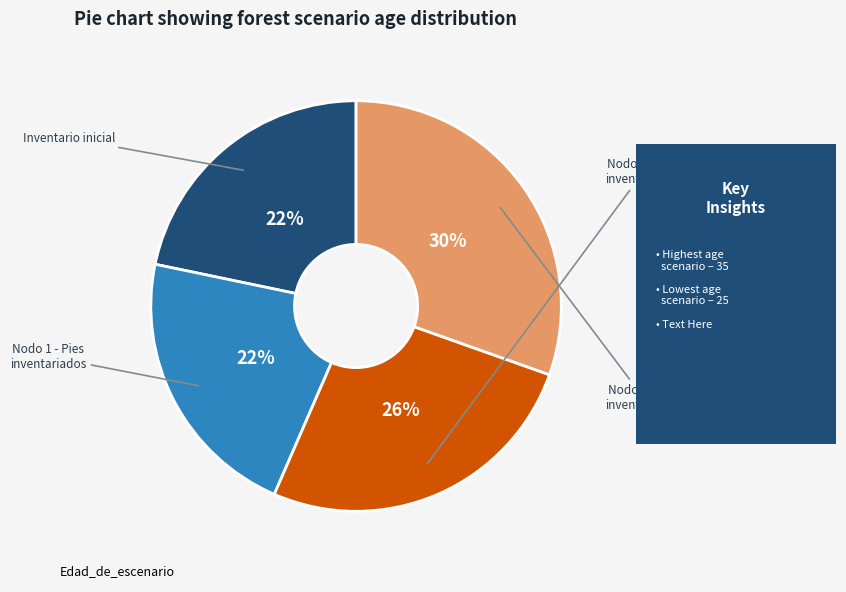

Does any single category account for the majority?

No